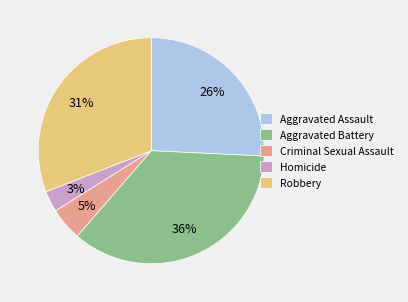

To the nearest percent, what portion does Aggravated Battery represent?

36%